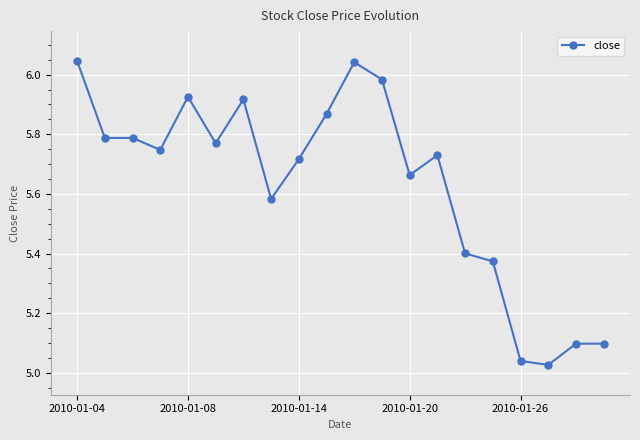

How many series are shown in this chart?

1